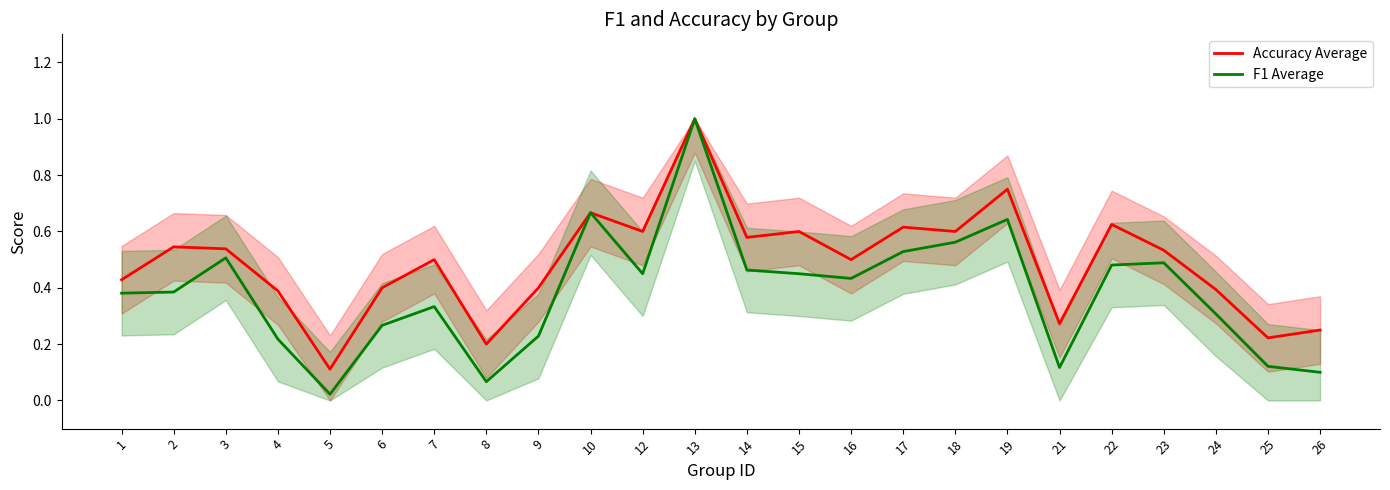

What is the difference between the second highest and minimum values in the F1 Average series?

0.6